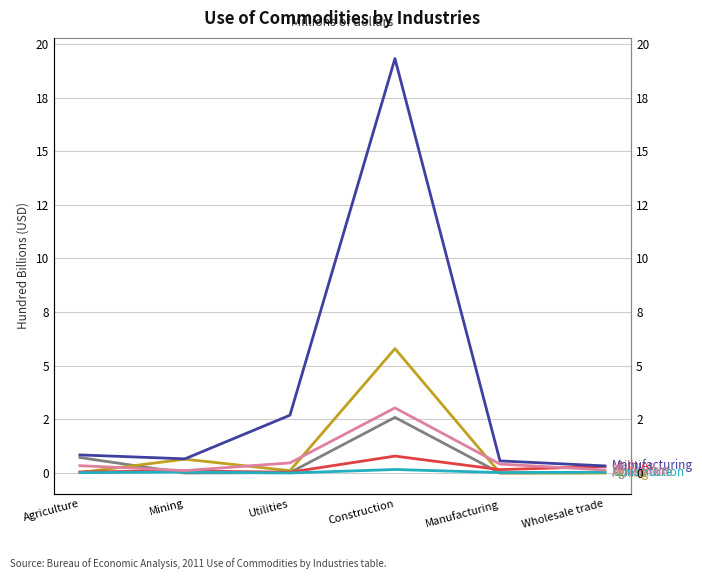

Where is the first local minimum for Manufacturing?

Mining